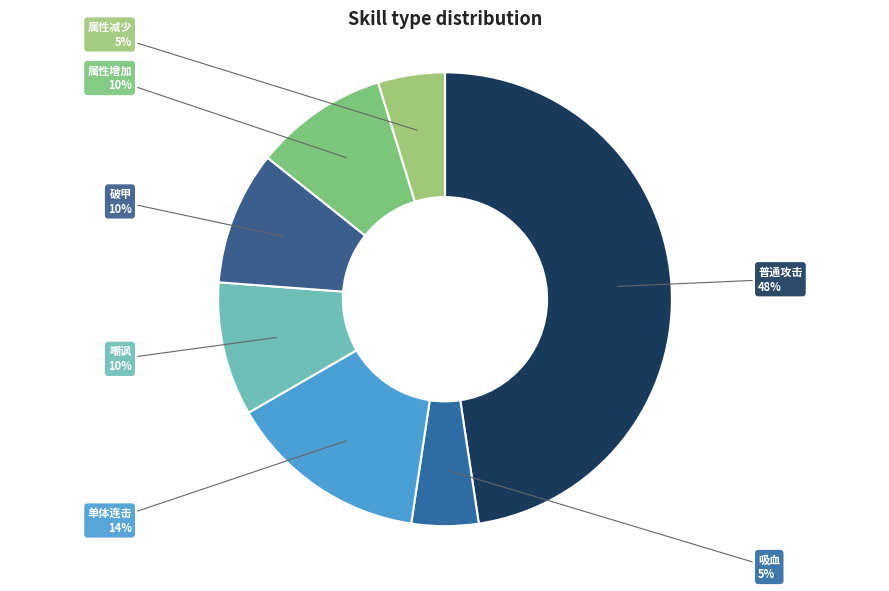

Which slice is the largest?

普通攻击